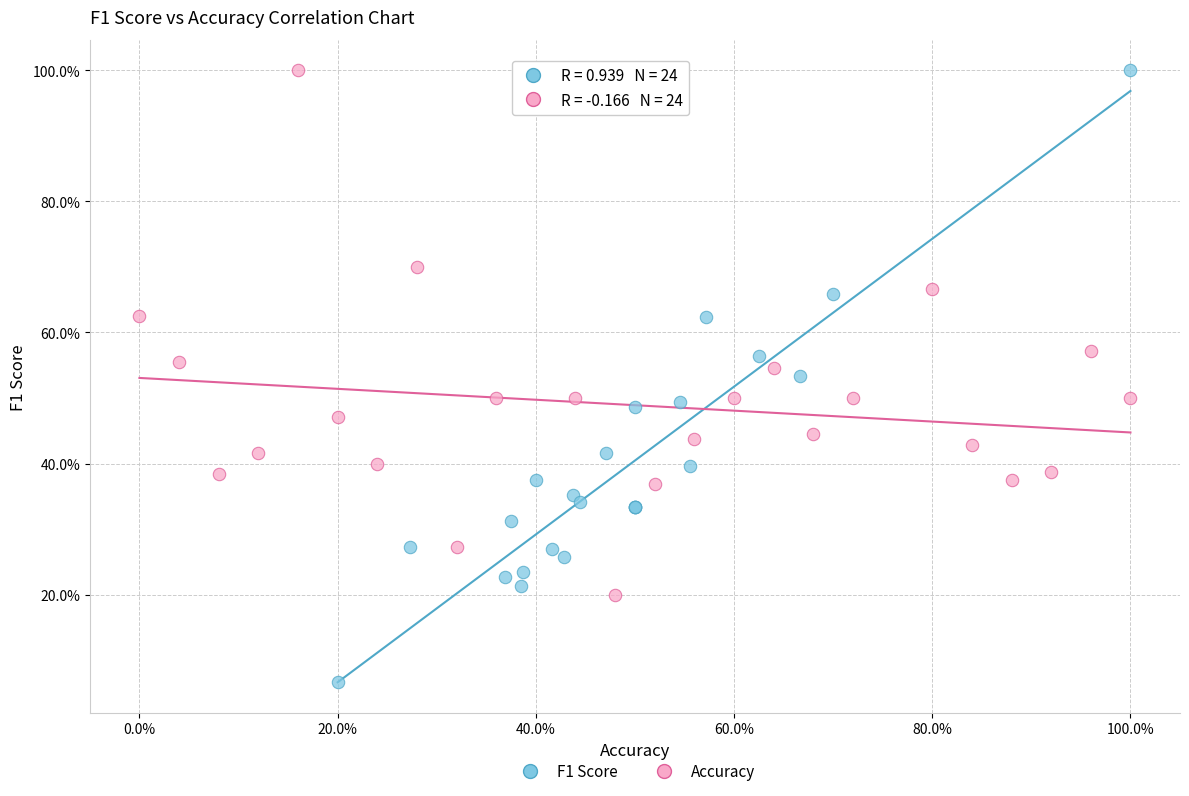

Which series has the widest spread of Y values?

F1 Score